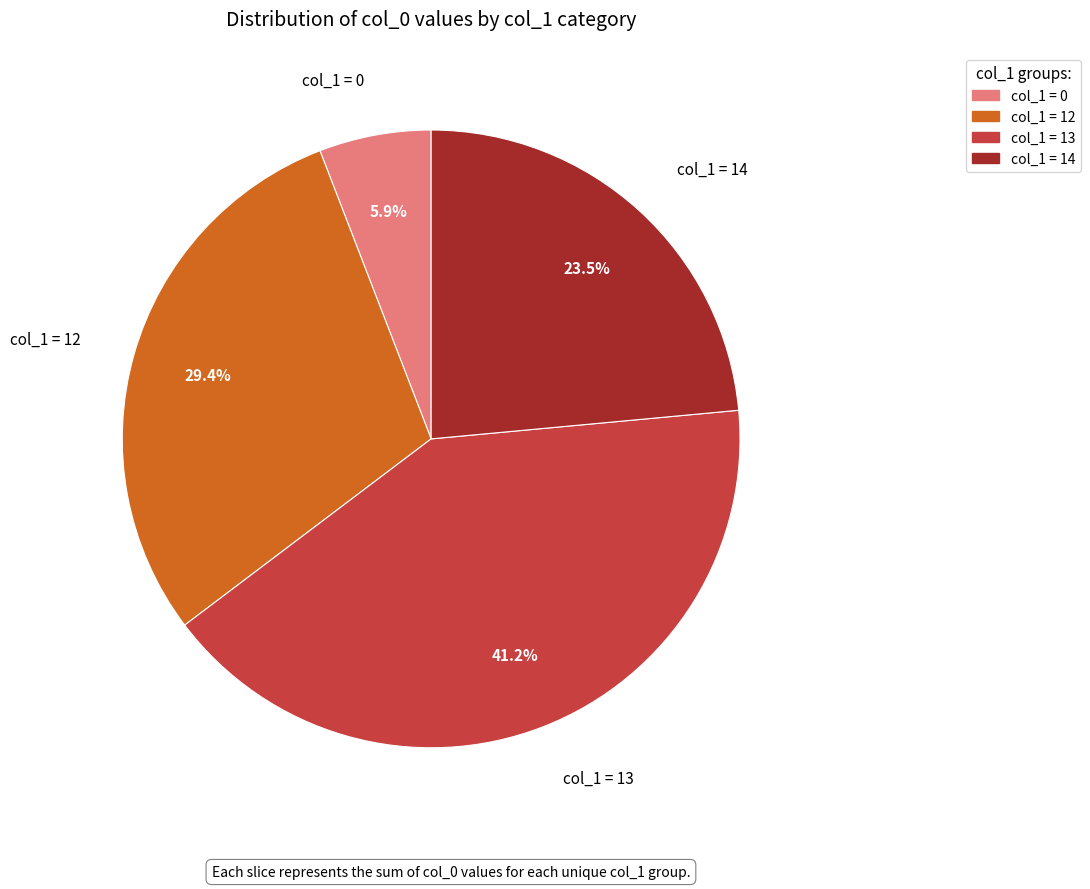

Is there any slice that represents more than half of the pie?

No